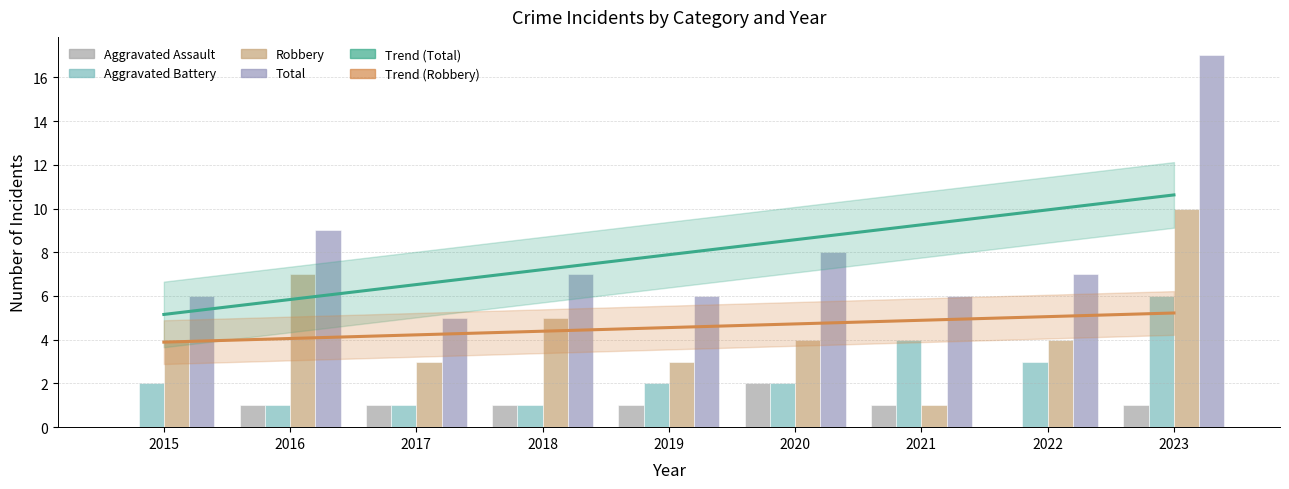

At which category does the chart reach its minimum across all series?

2015